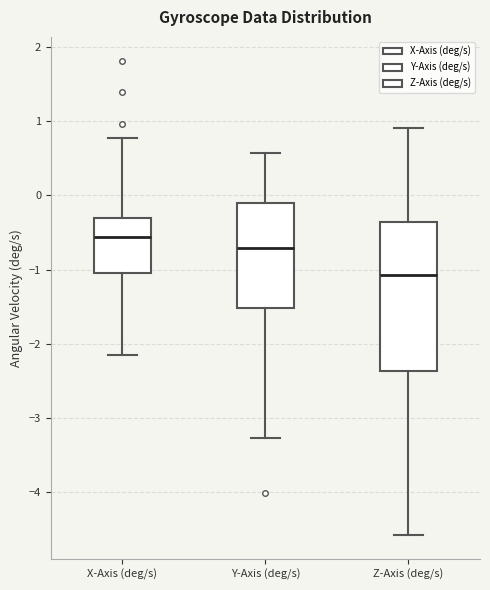

Which box's median line is the highest?

X-Axis (deg/s)